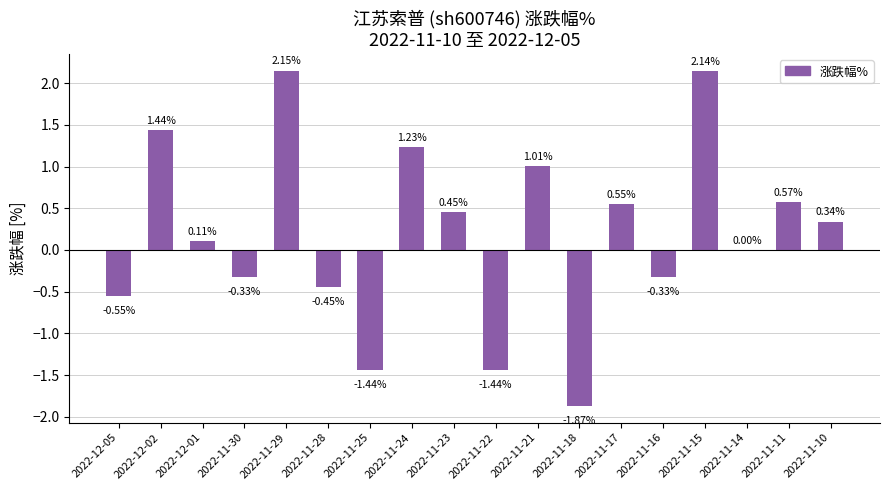

Are the bars horizontal?

No